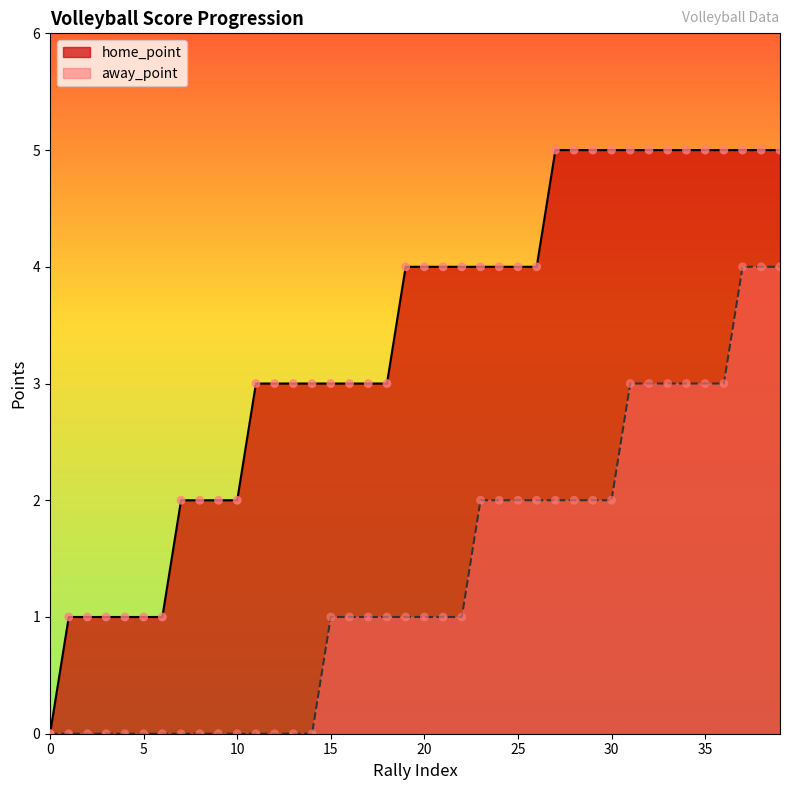

Which series has the largest Y range (max minus min)?

home_point